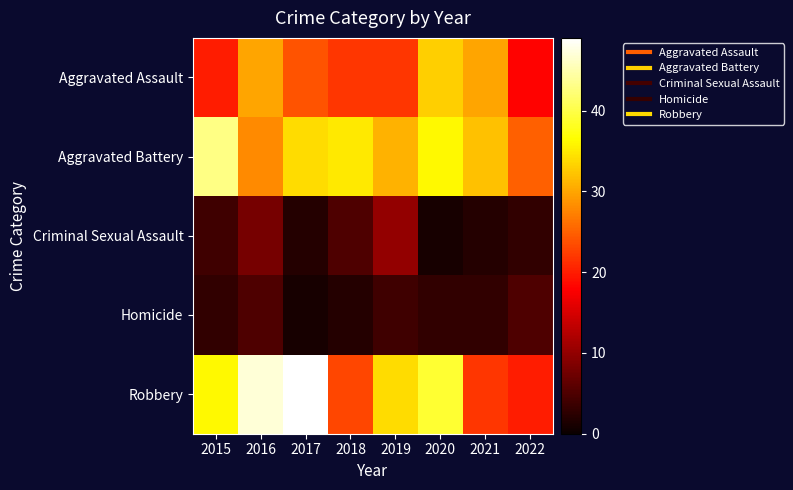

Rank the series at 2021 from lowest to highest value.

Criminal Sexual Assault, Homicide, Robbery, Aggravated Assault, Aggravated Battery